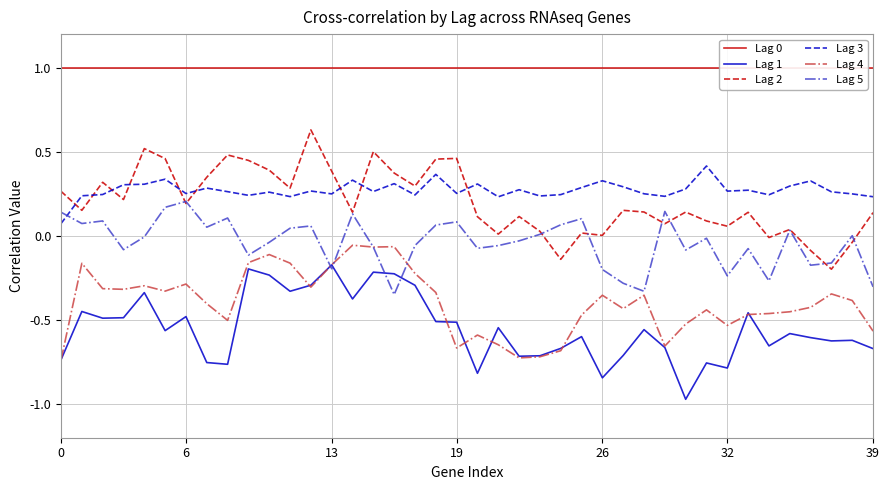

What is the difference between the second highest and second lowest values in the Lag 4 series?

0.7